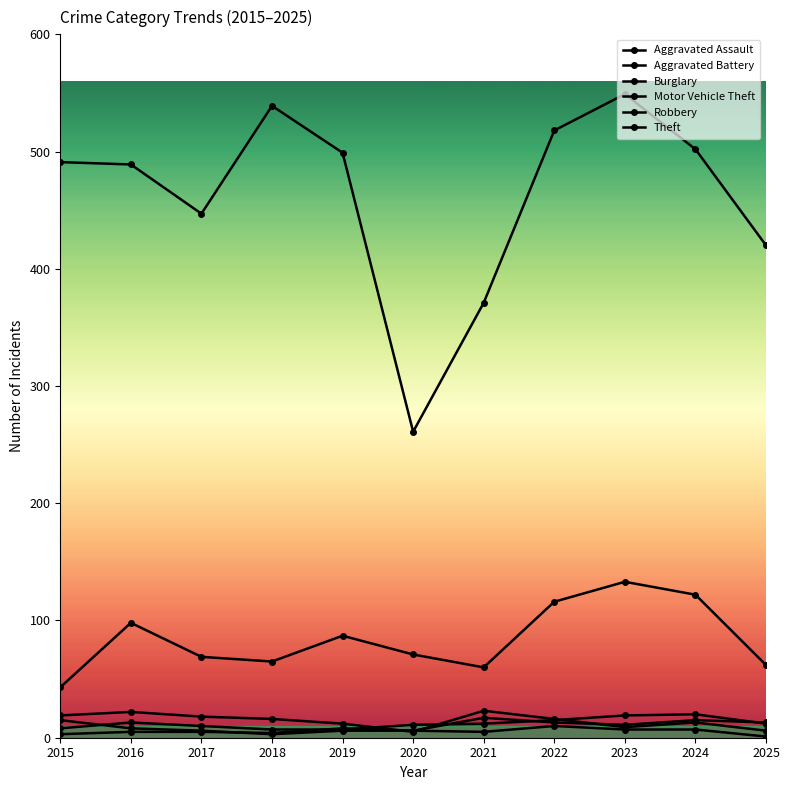

True or false: Theft and Motor Vehicle Theft cross at least once.

False